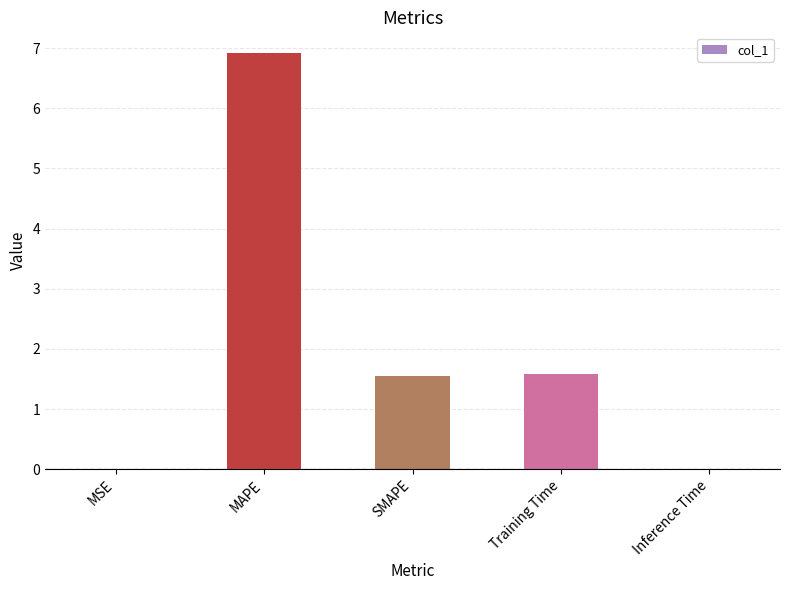

The value at SMAPE is 0.3. True or false?

False